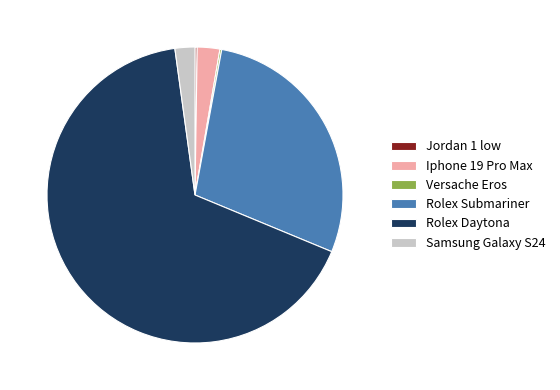

Which slice is the largest?

Rolex Daytona